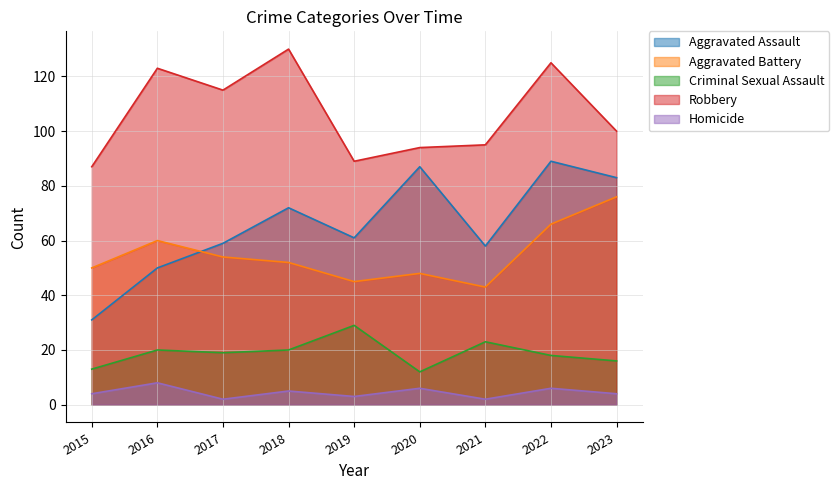

Count the number of categories in the chart.

9